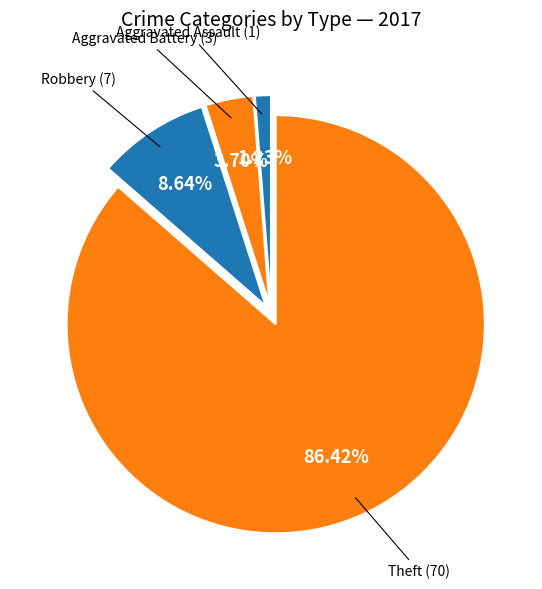

Approximately how many times larger is the value at Theft compared to Robbery?

10.0